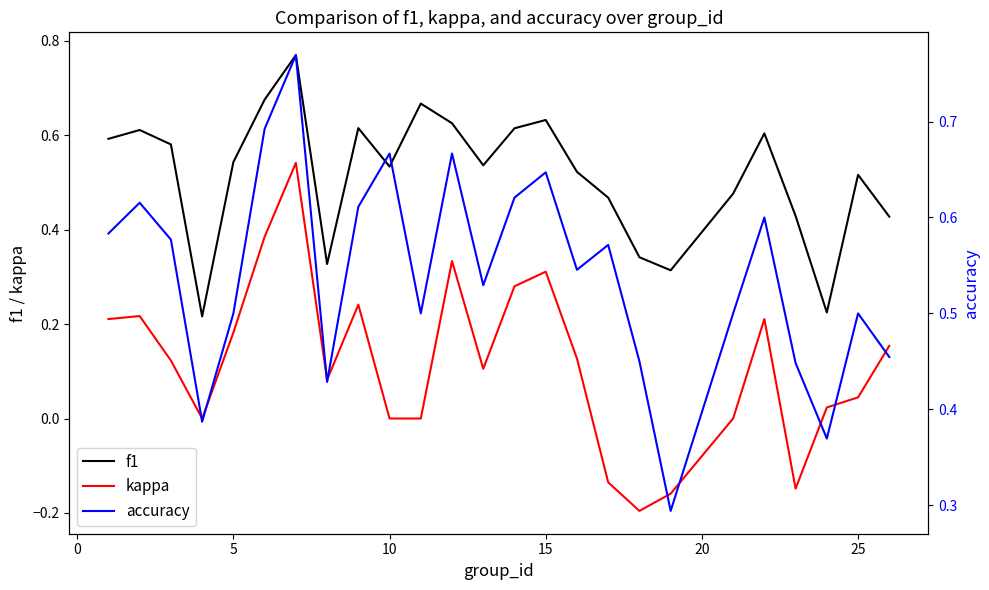

What are all the series names shown in the legend?

f1, kappa, accuracy